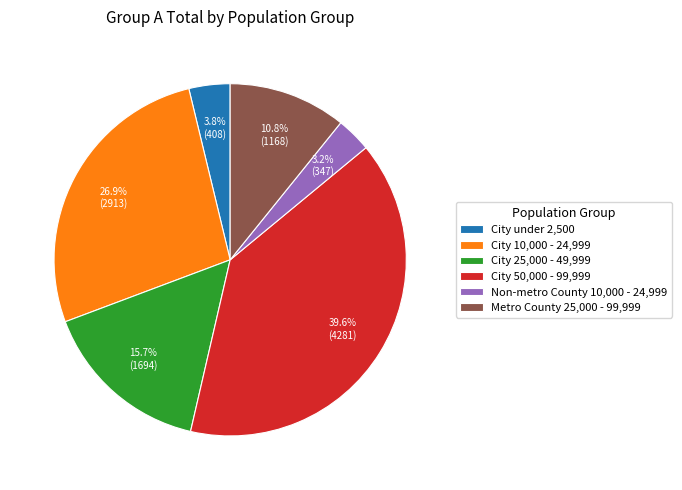

Count the number of slices in the pie.

6